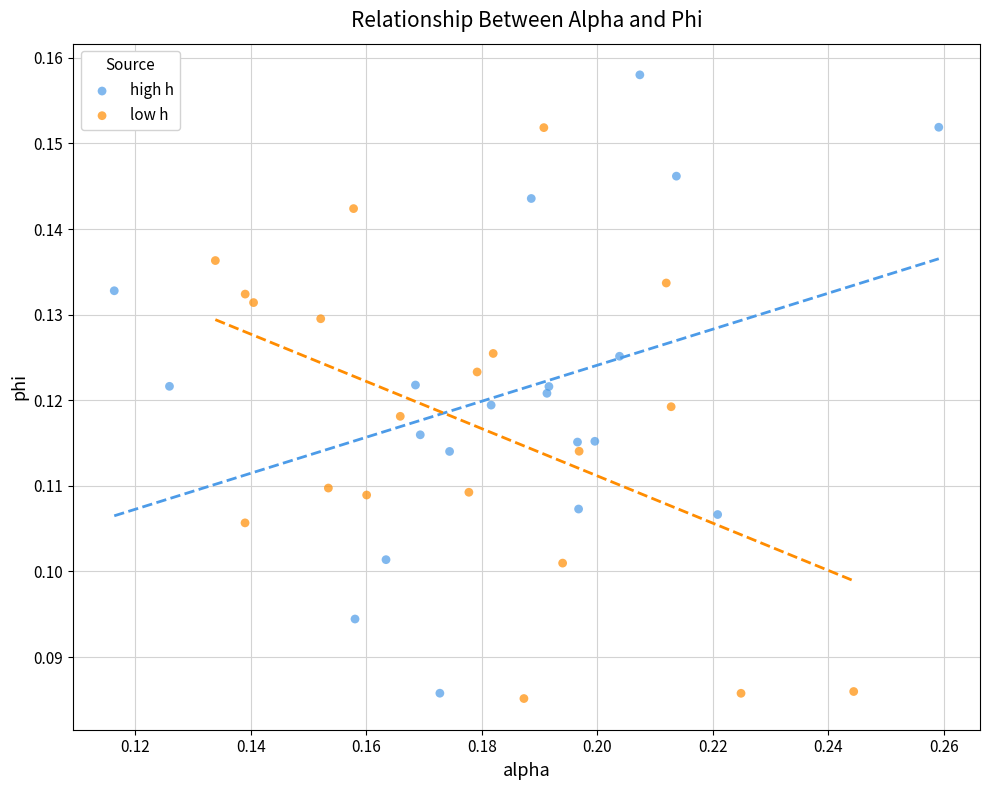

Which series contains the highest Y value?

high h